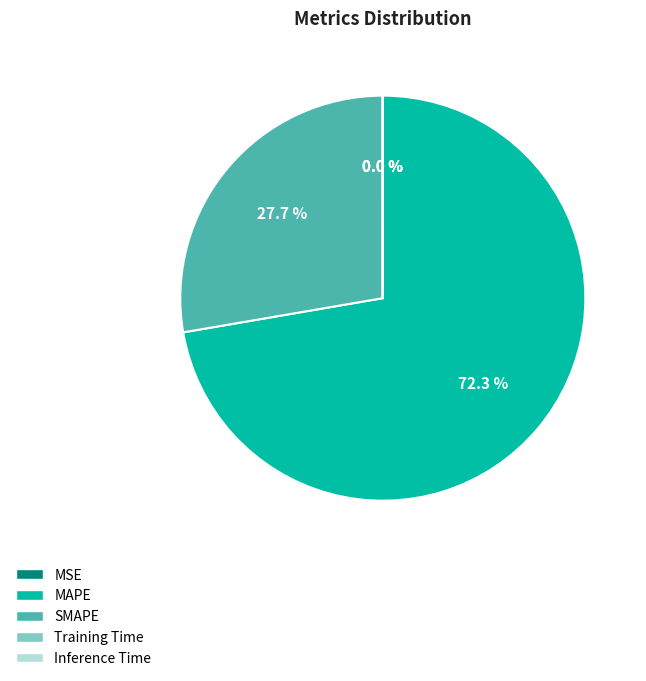

To the nearest percent, what percentage of the pie is SMAPE?

28%